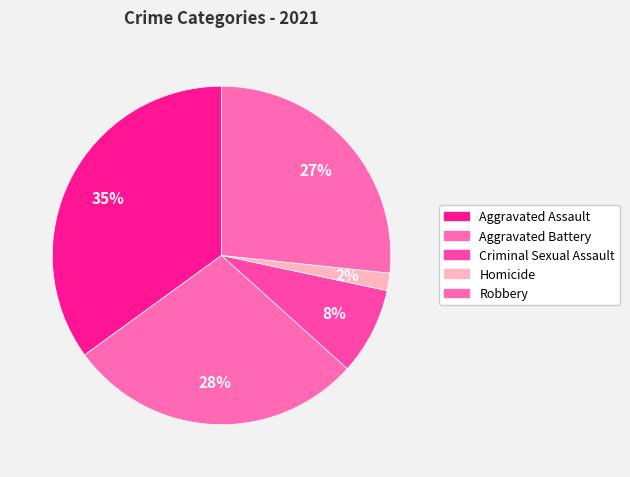

True or false: Aggravated Assault accounts for 35% of the total.

True